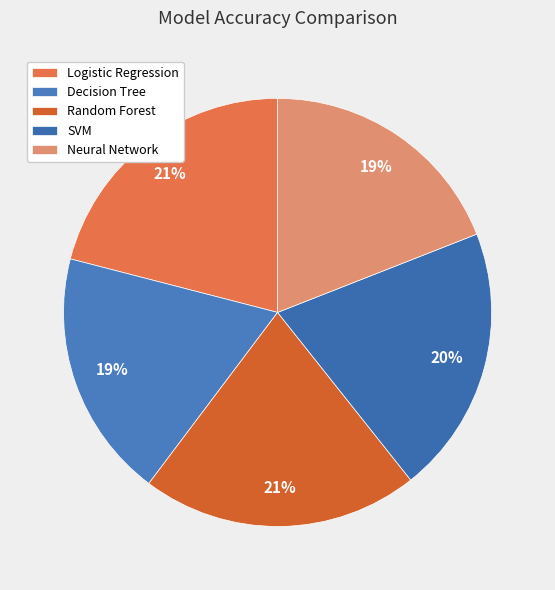

Does any single category account for the majority?

No